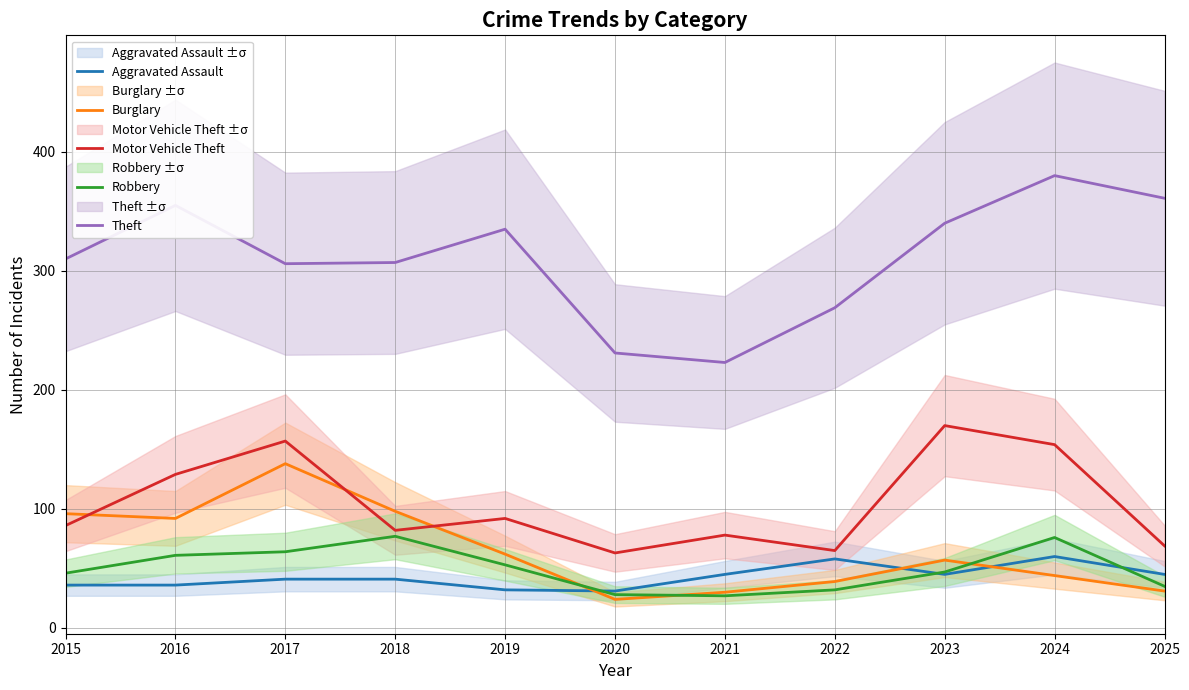

Where does the Theft series first go above 310?

2016